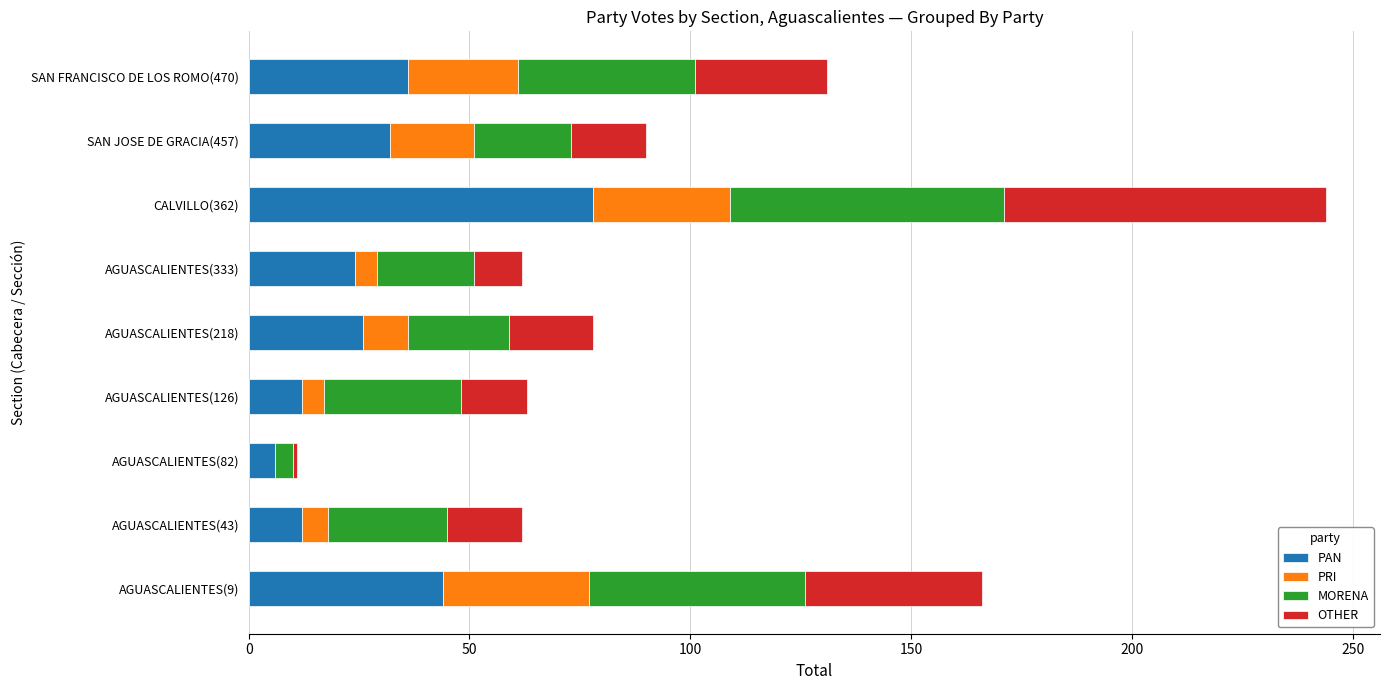

What is the highest value of the PAN series?

78